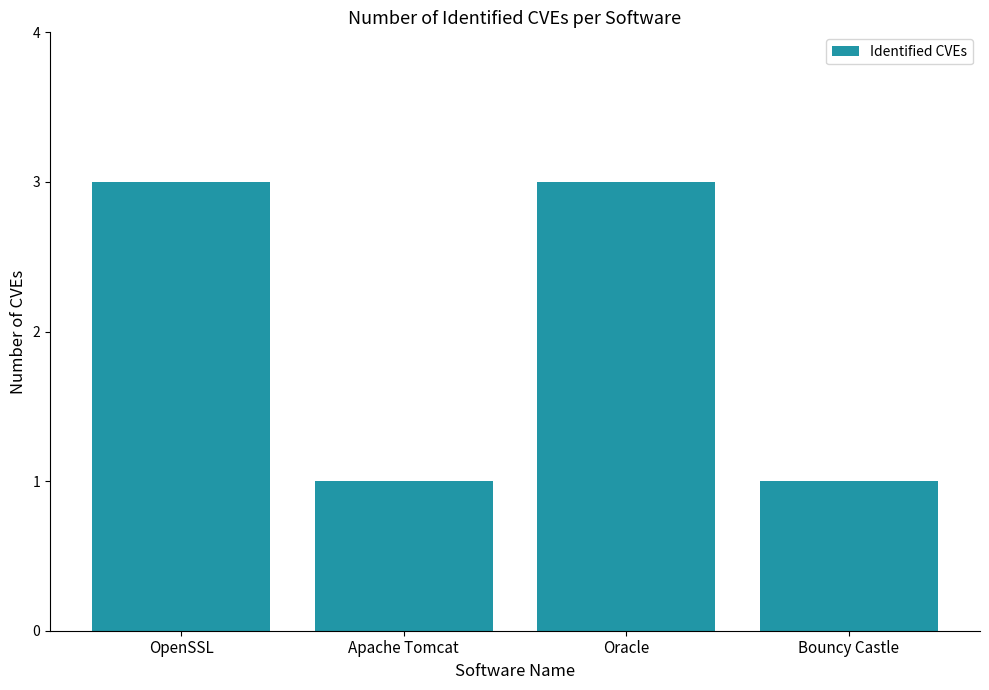

What is the greatest value displayed?

3